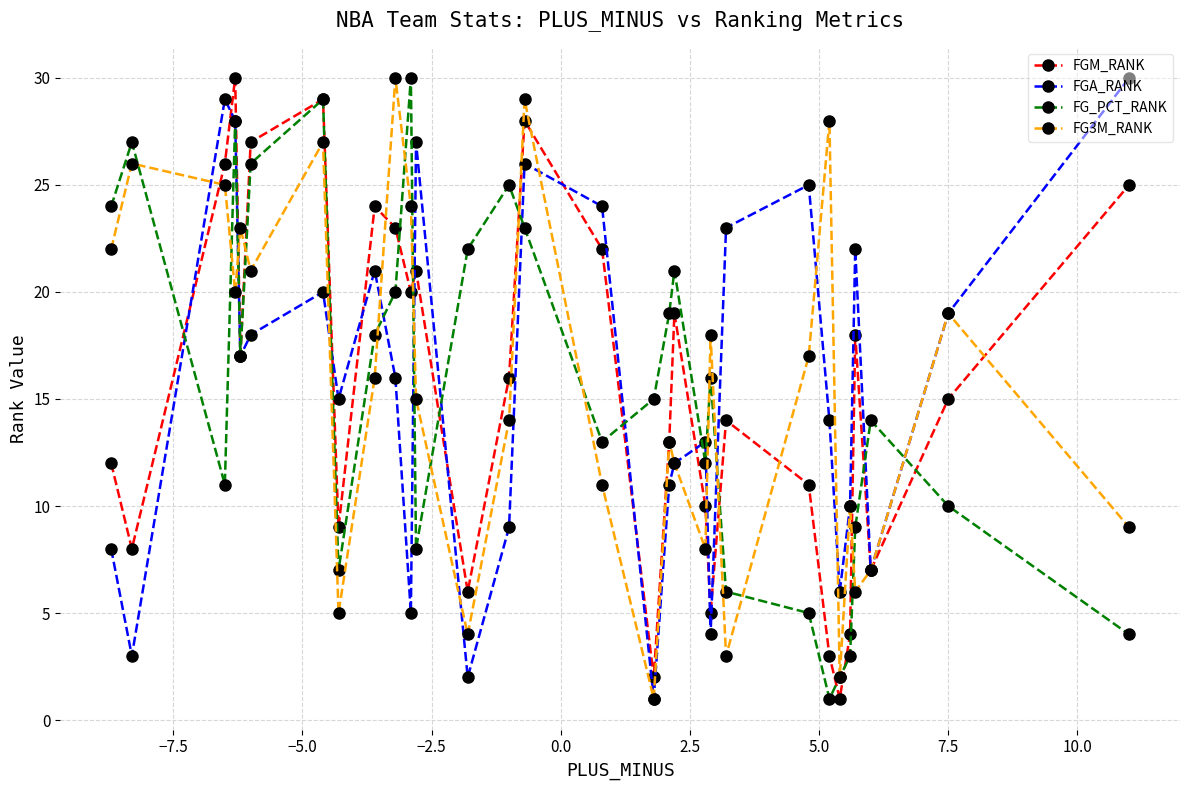

Reading left to right, extract all data points from this chart.

FGM_RANK: 12	8	26	30	17	27	29	9	24	23	20	21	6	16	28	22	2	13	19	10	5	14	11	3	1	4	18	7	15	25
FGA_RANK: 8	3	29	28	17	18	20	15	21	16	5	27	2	9	26	24	1	11	12	13	4	23	25	14	6	10	22	7	19	30
FG_PCT_RANK: 24	27	11	28	17	26	29	7	18	20	30	8	22	25	23	13	15	19	21	12	16	6	5	1	2	3	9	14	10	4
FG3M_RANK: 22	26	25	20	23	21	27	5	16	30	24	15	4	14	29	11	1	13	12	8	18	3	17	28	2	10	6	7	19	9